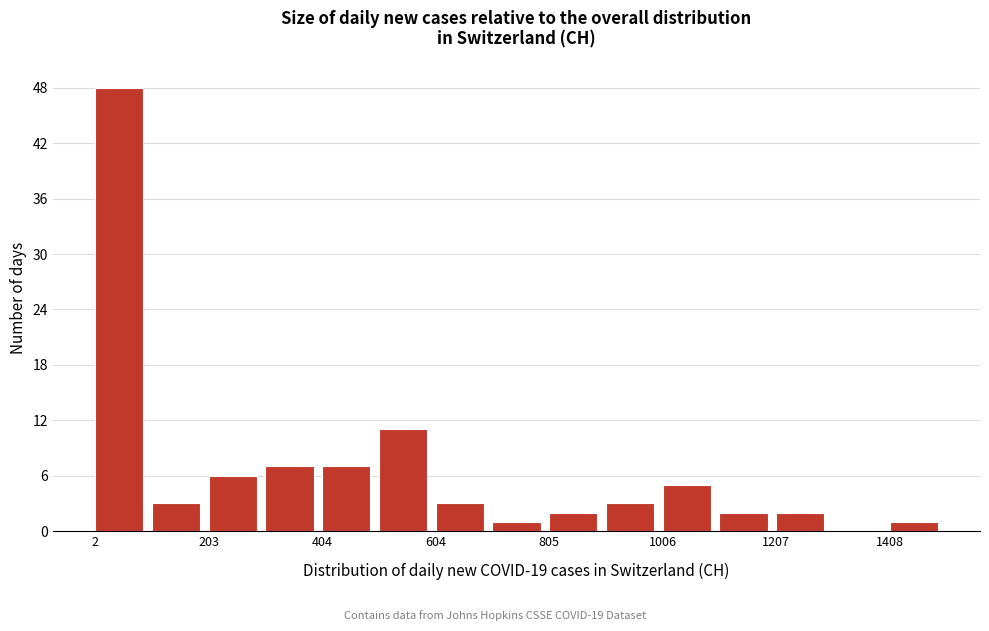

Read against the x-axis, roughly where is the centre of the tallest bar?

50